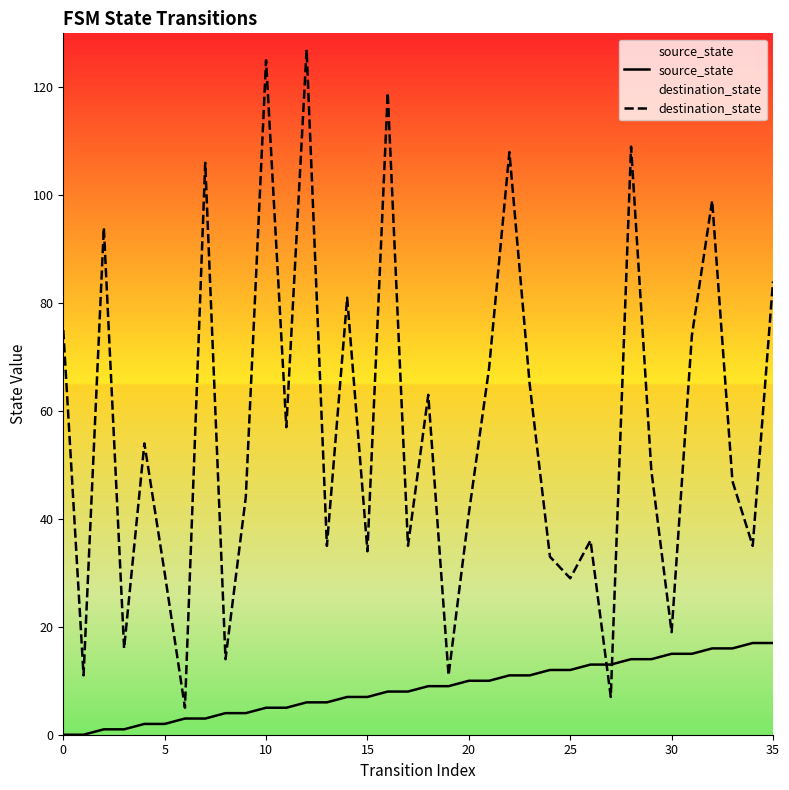

List the series in order of their peak value, lowest first.

source_state, destination_state